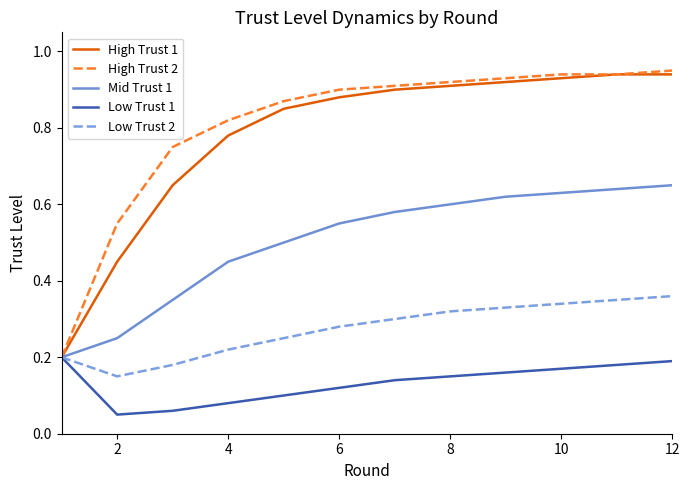

Does the chart display data point markers on the line(s)?

No